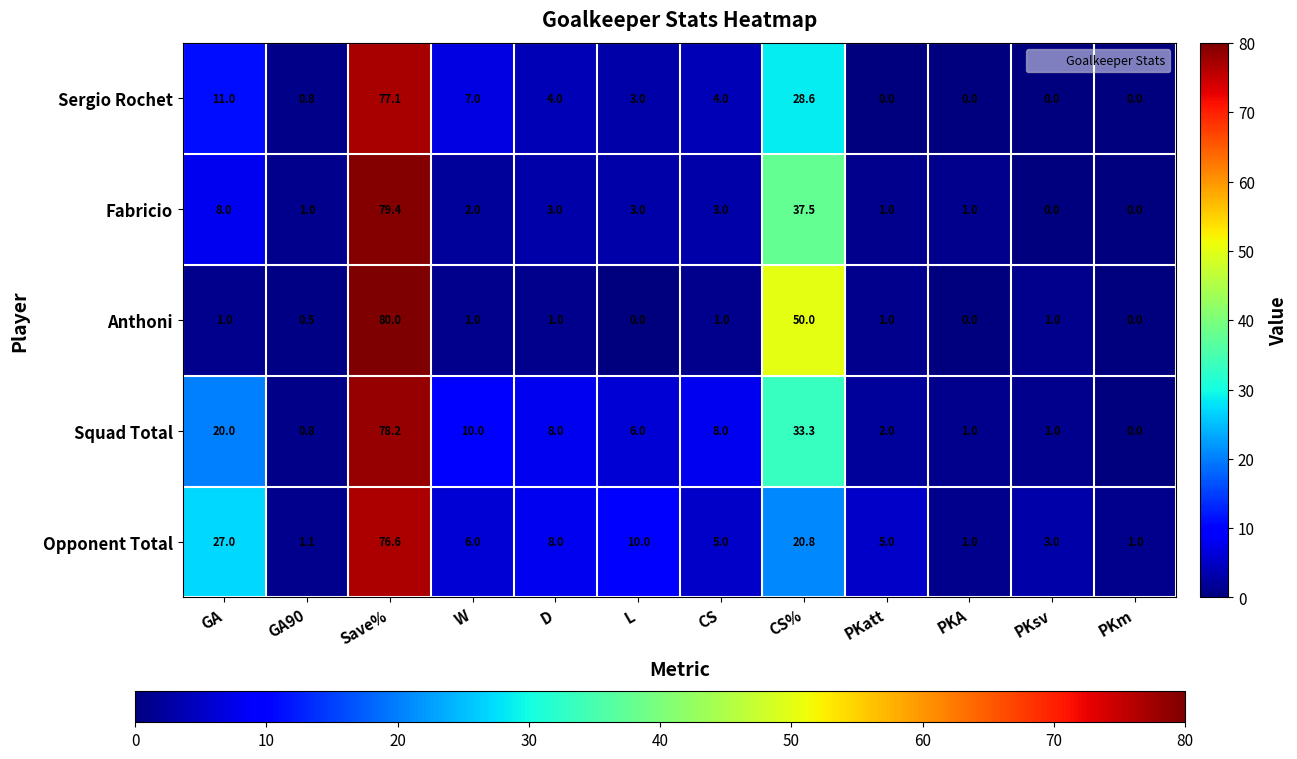

Rank the series at CS from highest to lowest value.

Squad Total, Opponent Total, Sergio Rochet, Fabricio, Anthoni